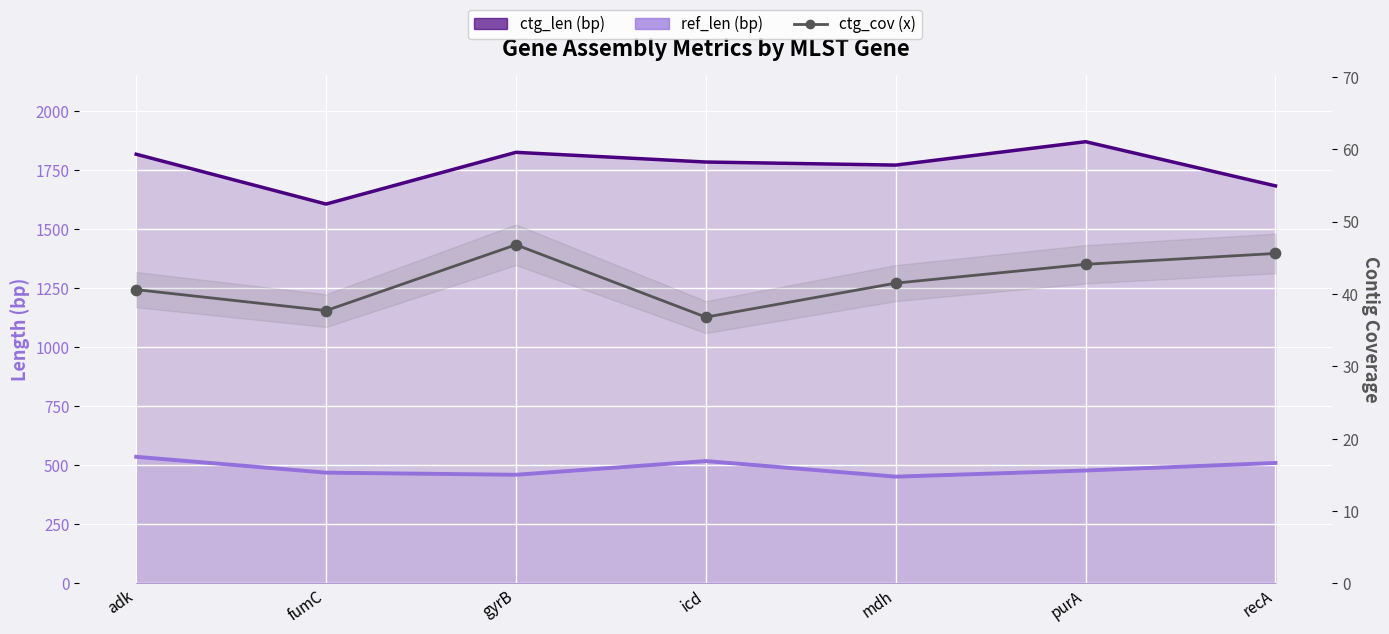

Which series has the widest spread of Y values?

ctg_len